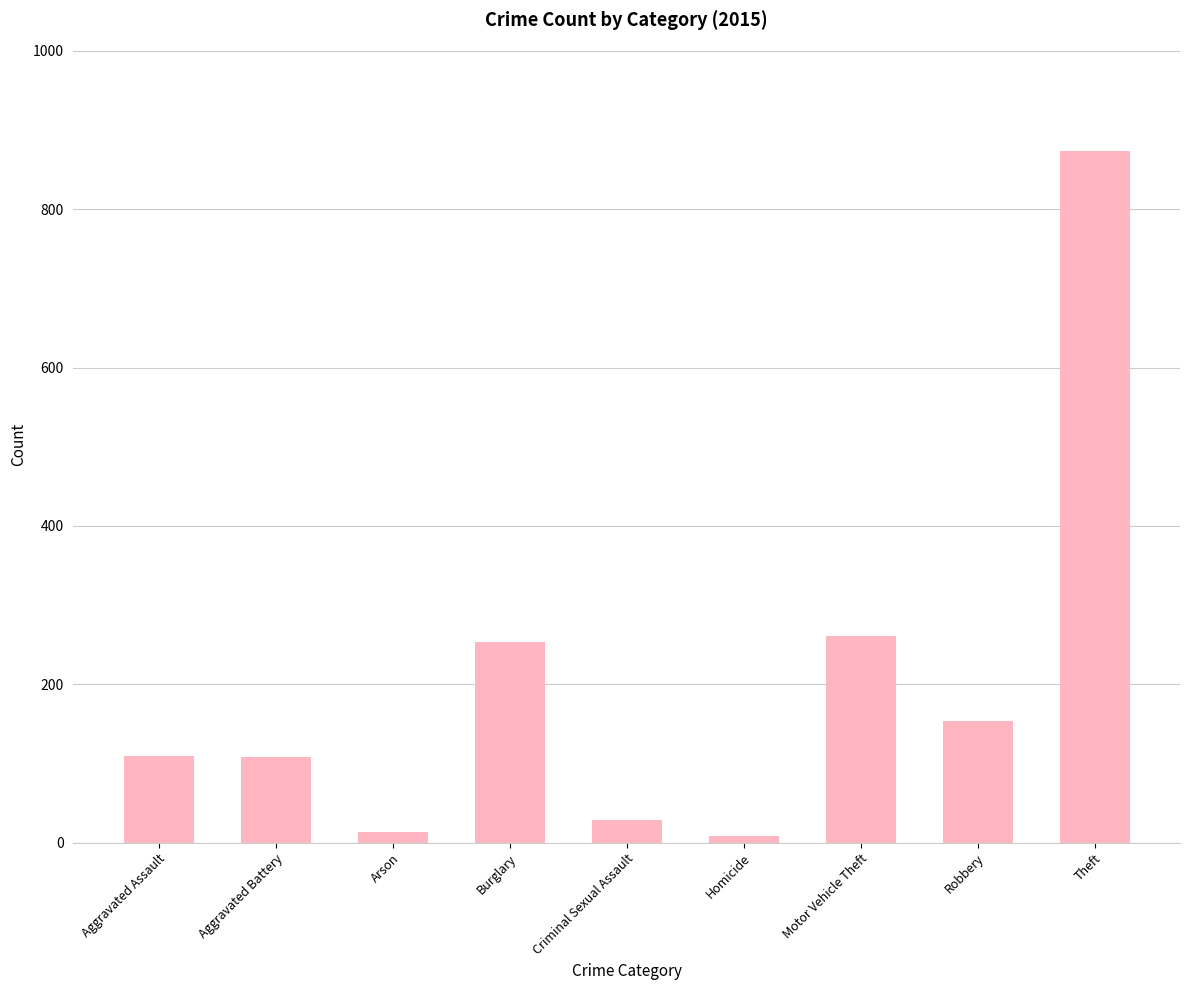

What is the value of the 1st bar from the left?

110